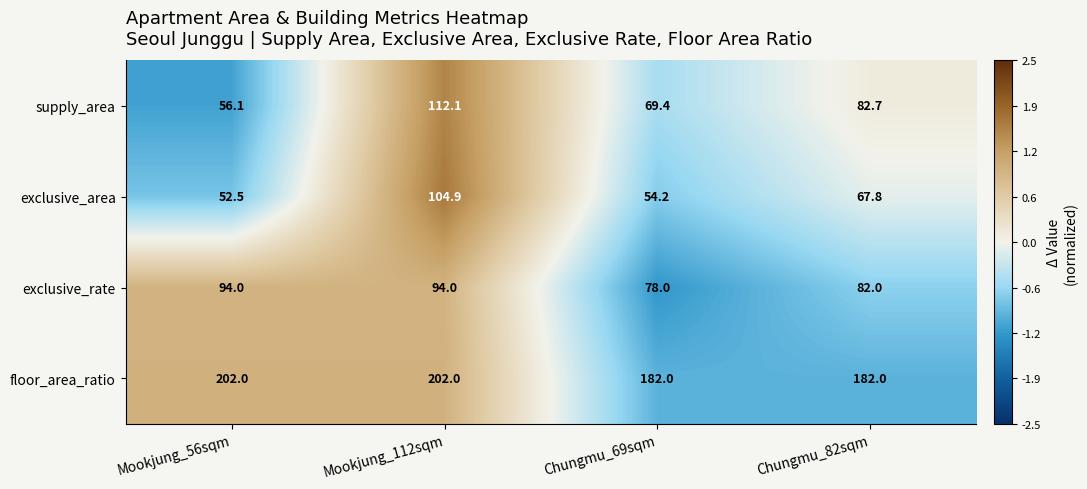

List the series in order of their peak value, lowest first.

exclusive_rate, exclusive_area, supply_area, floor_area_ratio